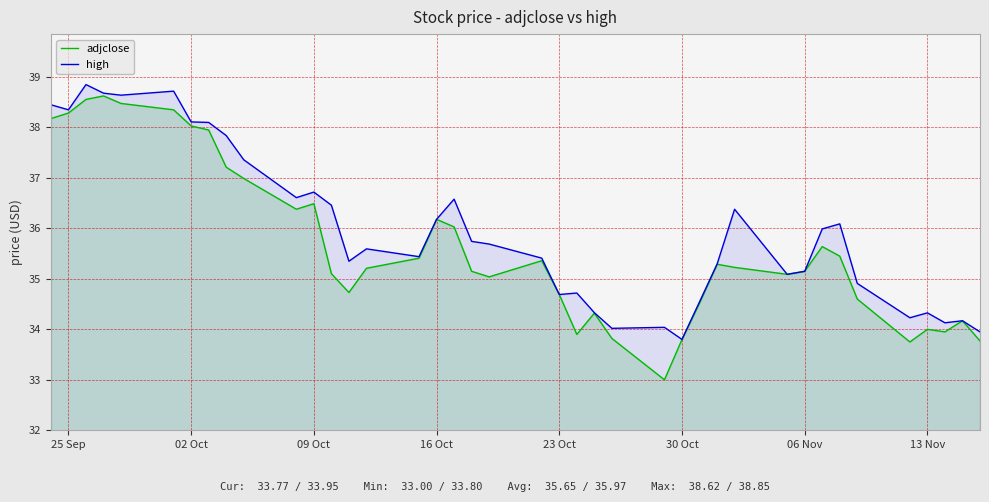

Reading right to left, transcribe all the data shown in this chart.

adjclose: 33.8	34.2	34.0	34.0	33.8	34.6	35.5	35.6	35.2	35.1	35.2	35.3	34.5	33.8	33.0	33.8	34.3	33.9	34.7	35.4	35.0	35.2	36.0	36.2	35.4	35.2	34.7	35.1	36.5	36.4	37.0	37.2	38.0	38.0	38.3	38.5	38.6	38.6	38.3	38.2
high: 34.0	34.2	34.1	34.3	34.2	34.9	36.1	36.0	35.2	35.1	36.4	35.3	34.5	33.8	34.0	34.0	34.3	34.7	34.7	35.4	35.7	35.7	36.6	36.2	35.4	35.6	35.3	36.5	36.7	36.6	37.4	37.8	38.1	38.1	38.7	38.6	38.7	38.8	38.3	38.5